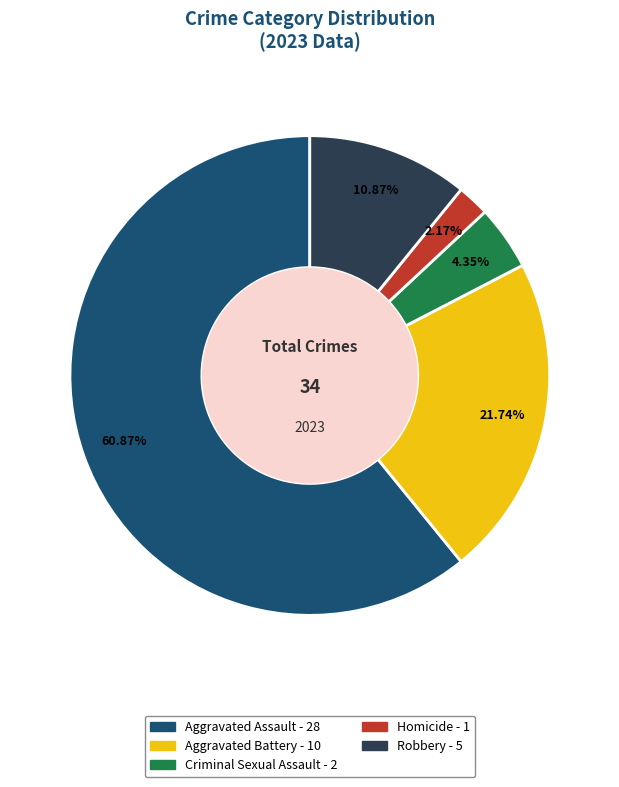

To the nearest percent, what percentage of the pie is Robbery?

11%